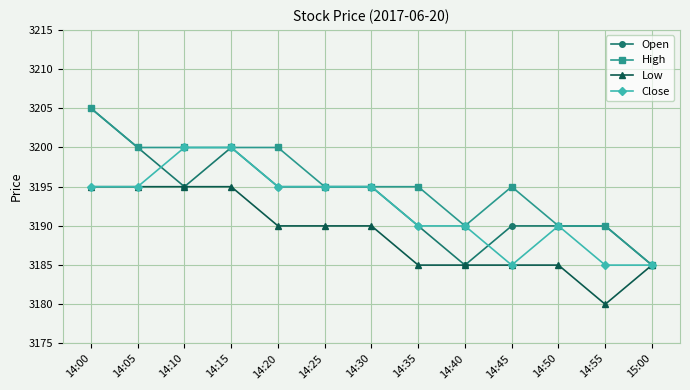

At which category is the sum across all series the highest?

14:00